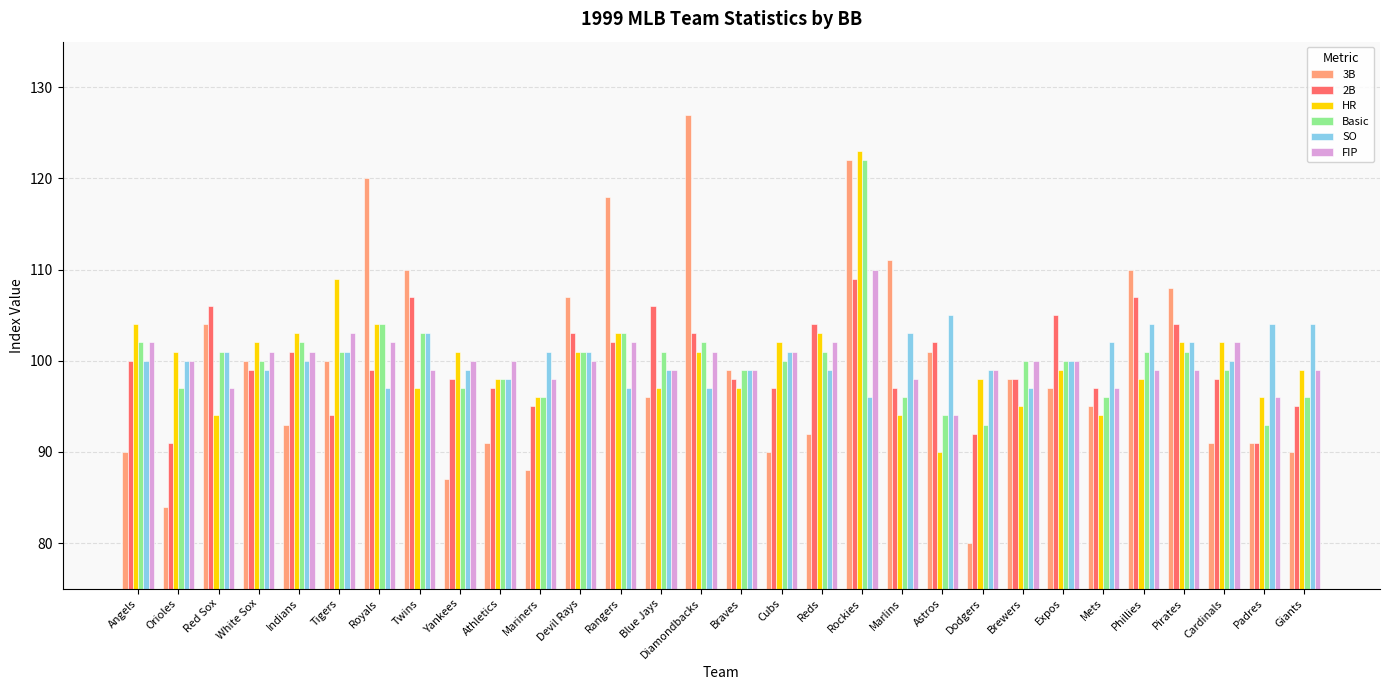

Reading left to right, transcribe all the data shown in this chart.

3B: 90	84	104	100	93	100	120	110	87	91	88	107	118	96	127	99	90	92	122	111	101	80	98	97	95	110	108	91	91	90
2B: 100	91	106	99	101	94	99	107	98	97	95	103	102	106	103	98	97	104	109	97	102	92	98	105	97	107	104	98	91	95
HR: 104	101	94	102	103	109	104	97	101	98	96	101	103	97	101	97	102	103	123	94	90	98	95	99	94	98	102	102	96	99
Basic: 102	97	101	100	102	101	104	103	97	98	96	101	103	101	102	99	100	101	122	96	94	93	100	100	96	101	101	99	93	96
SO: 100	100	101	99	100	101	97	103	99	98	101	101	97	99	97	99	101	99	96	103	105	99	97	100	102	104	102	100	104	104
FIP: 102	100	97	101	101	103	102	99	100	100	98	100	102	99	101	99	101	102	110	98	94	99	100	100	97	99	99	102	96	99